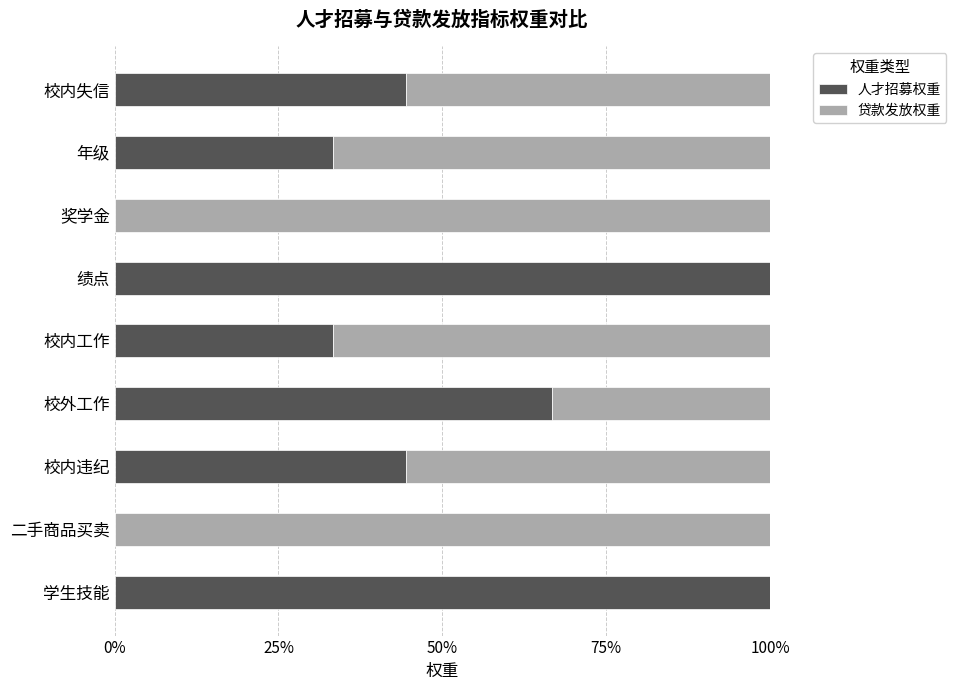

What are all the series names shown in the legend?

人才招募权重, 贷款发放权重